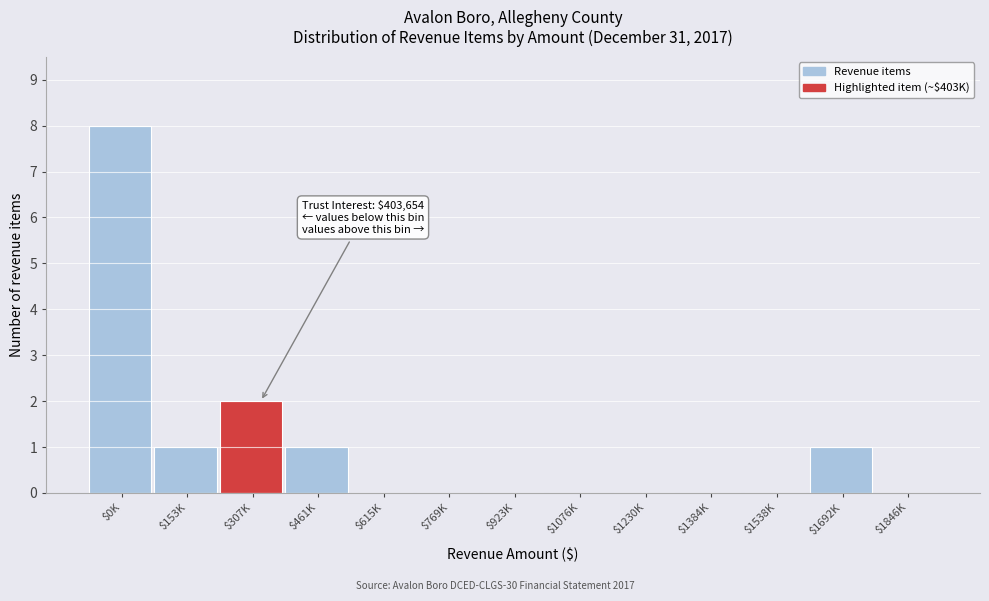

Where is the data nearest to the value 4?

$307K